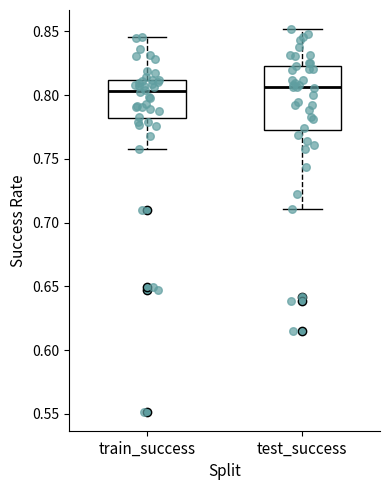

Which box is the tallest, from its lower edge to its upper edge?

test_success